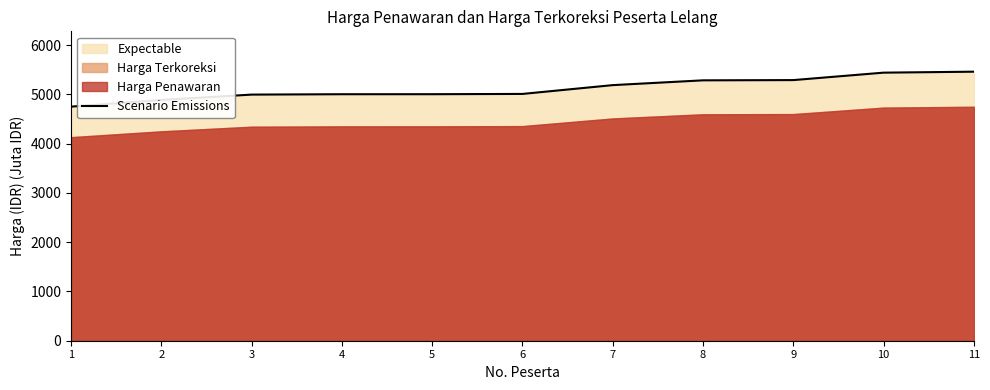

Reading right to left, extract all data points from this chart.

5459.9	5440.4	5289.4	5284.4	5187.2	5008.5	5002.9	5002.5	4995.0	4886.5	4750.5